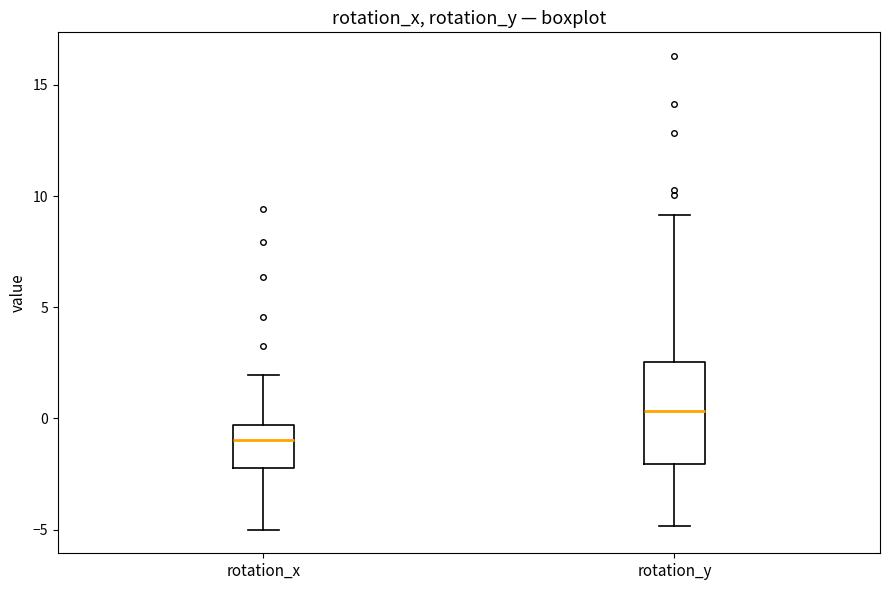

Reading left to right, transcribe this box plot: for each box, give where its median line is, the range the box spans, and where its two whiskers end, as read against the y-axis. The values are not printed on the chart, so give them approximately, as read against the axis.

rotation_x: median -1.0, box -2.0 to -0.5, whiskers -5.0 to 2.0
rotation_y: median 0.5, box -2.0 to 2.5, whiskers -5.0 to 9.0